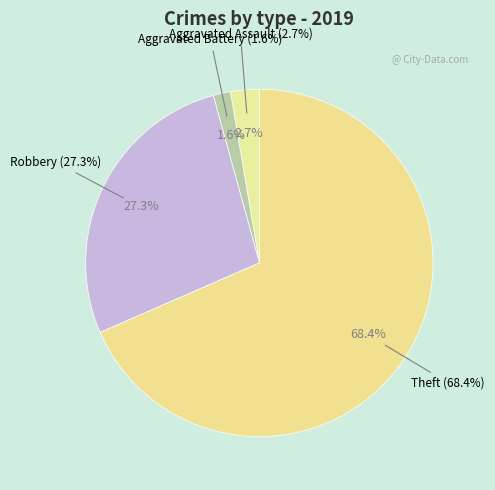

Which category has the smallest portion of the pie?

Aggravated Battery